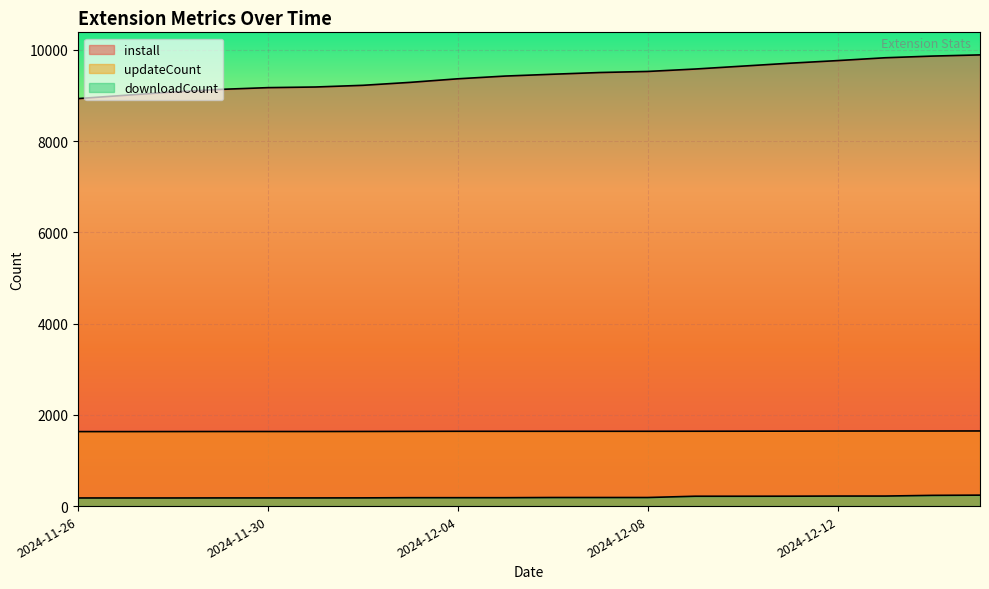

Which label corresponds to the largest value in the chart?

2024-12-15